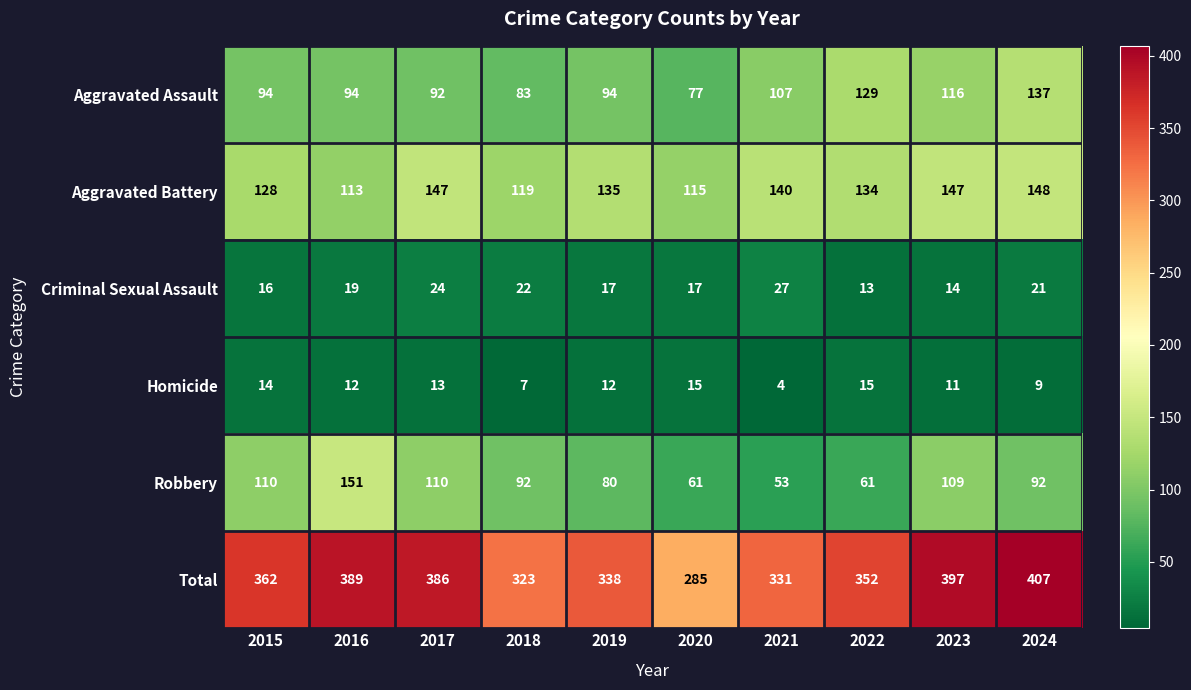

How many values in the Aggravated Battery series are below 135?

5